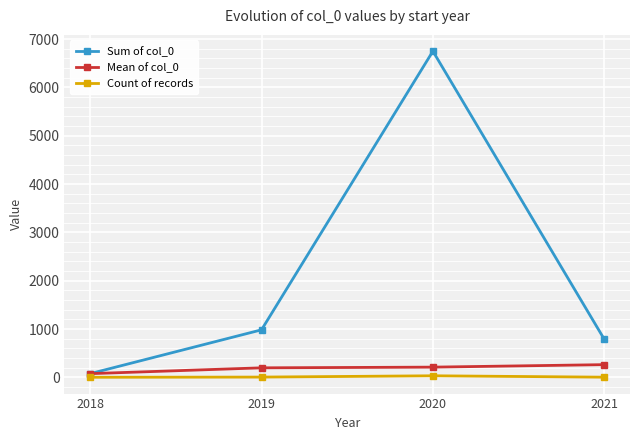

Read the Sum of col_0 value at 2018.

76.0